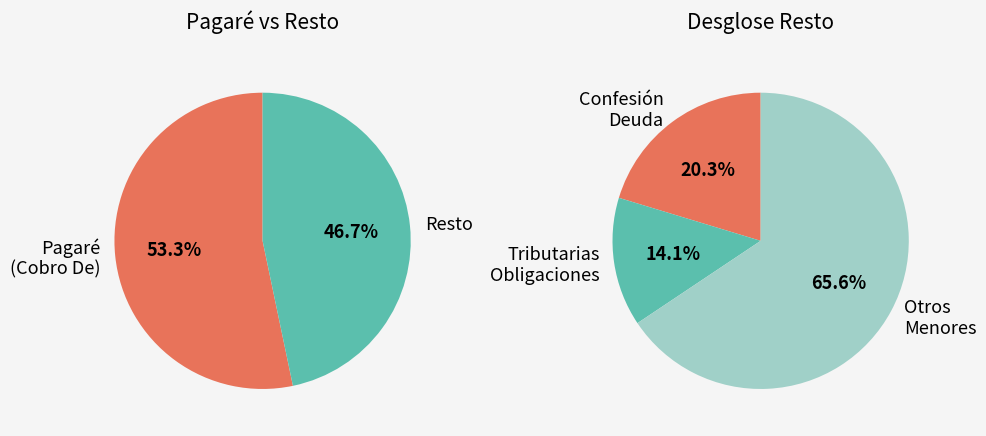

What percentage is the Pagaré, Cobro De slice, to the nearest percent?

53%